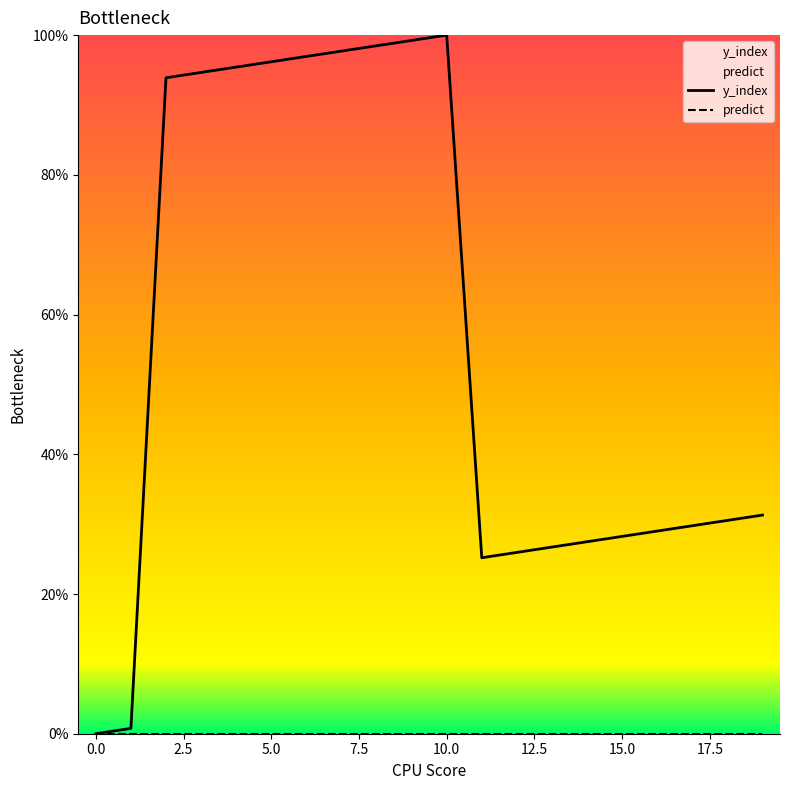

How many data points in y_index are above 31?

10